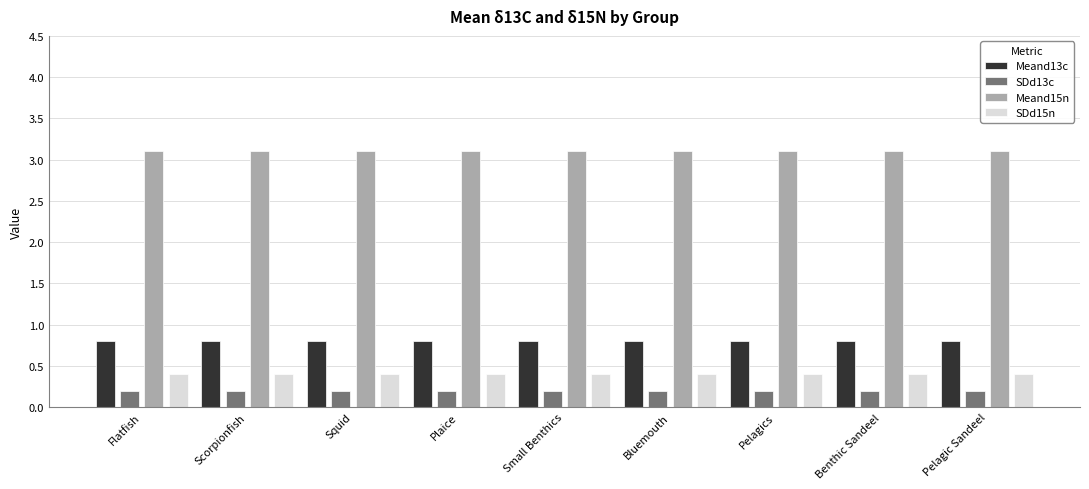

What position from the right is Pelagics?

3